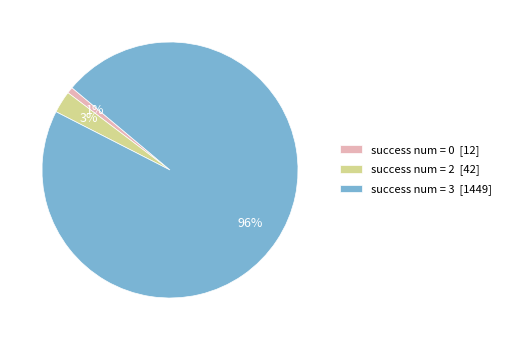

To the nearest percent, what is the average slice percentage?

33%